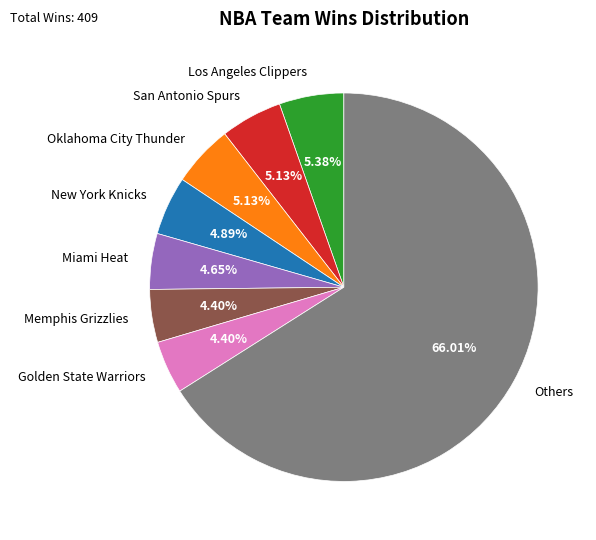

Which category accounts for the majority?

Others